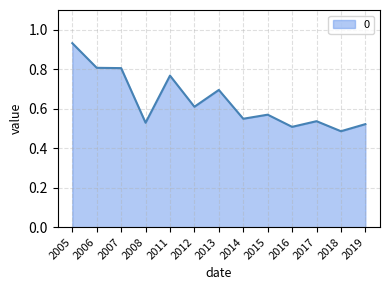

True or false: the data shows 0.6 at 2012.

True